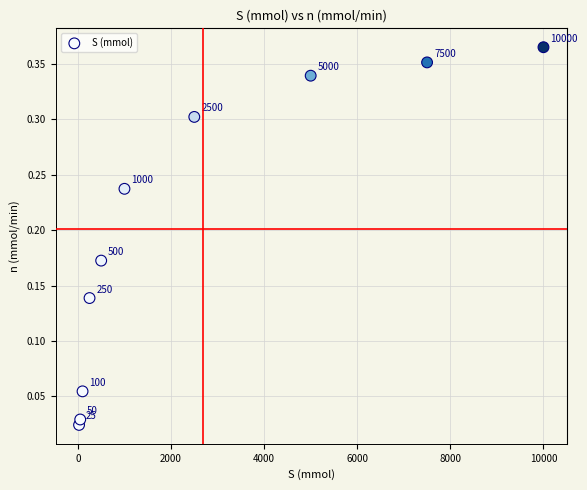

What is the average X value?

2692.5